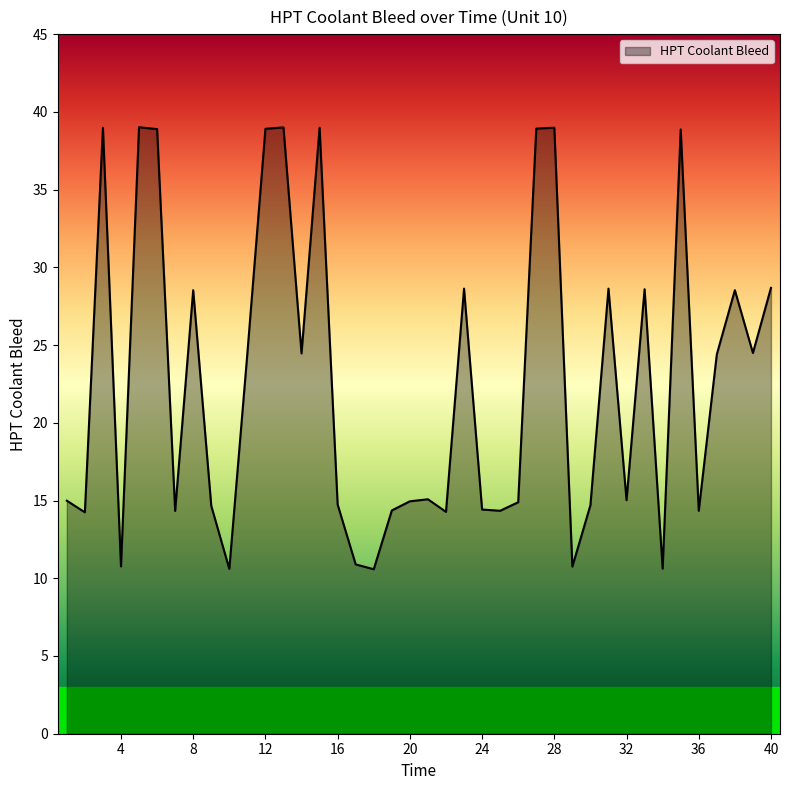

What is the smallest value displayed?

10.6